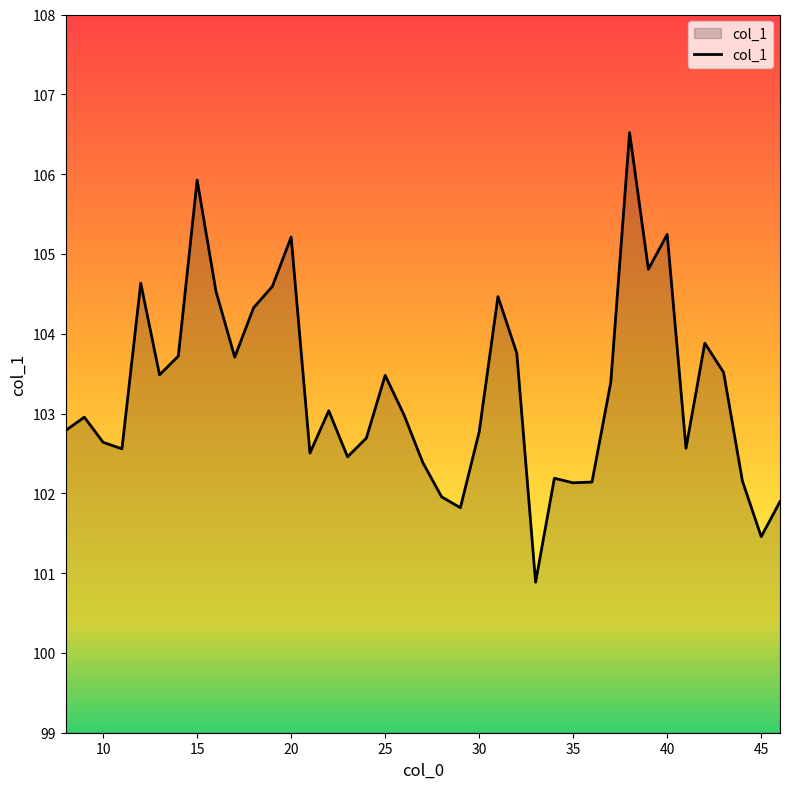

What is the difference between the maximum and minimum values?

5.6